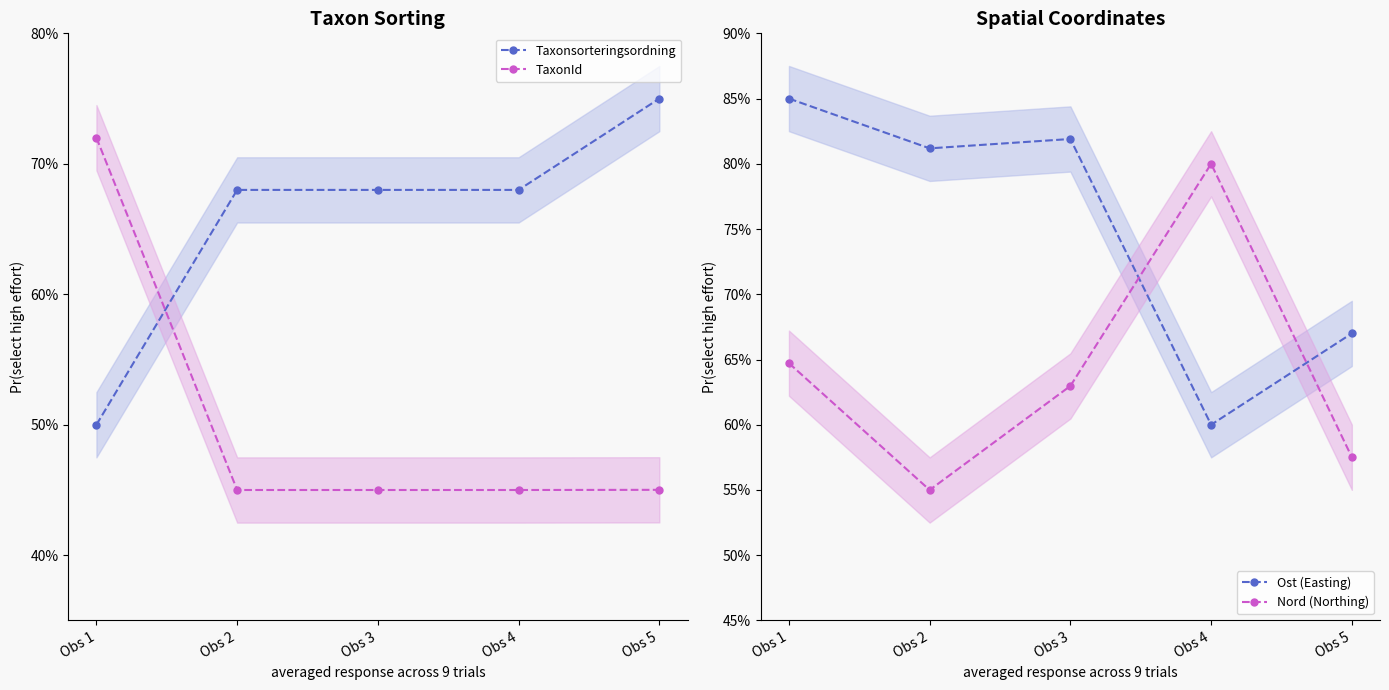

At how many categories does at least one series exceed 0?

5